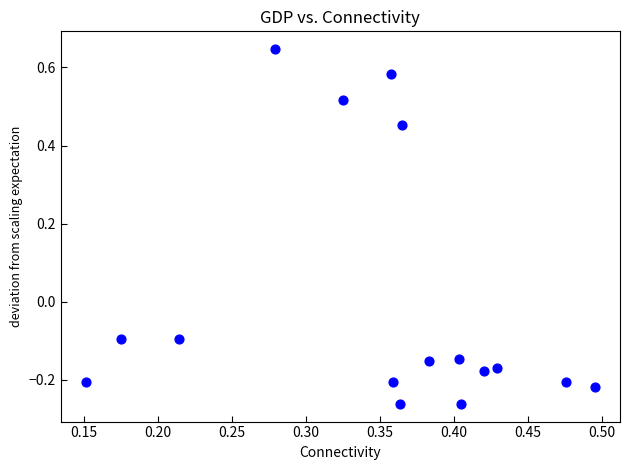

What is the range of X values (max minus min)?

0.3